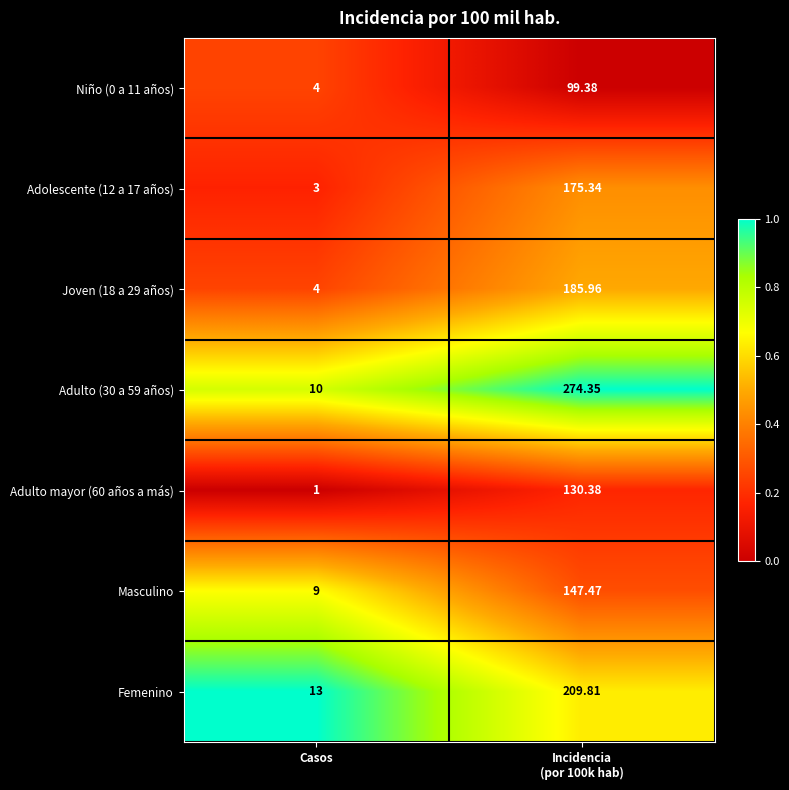

Rank the series at Incidencia
(por 100k hab) from highest to lowest value.

Adulto (30 a 59 años), Femenino, Joven (18 a 29 años), Adolescente (12 a 17 años), Masculino, Adulto mayor (60 años a más), Niño (0 a 11 años)